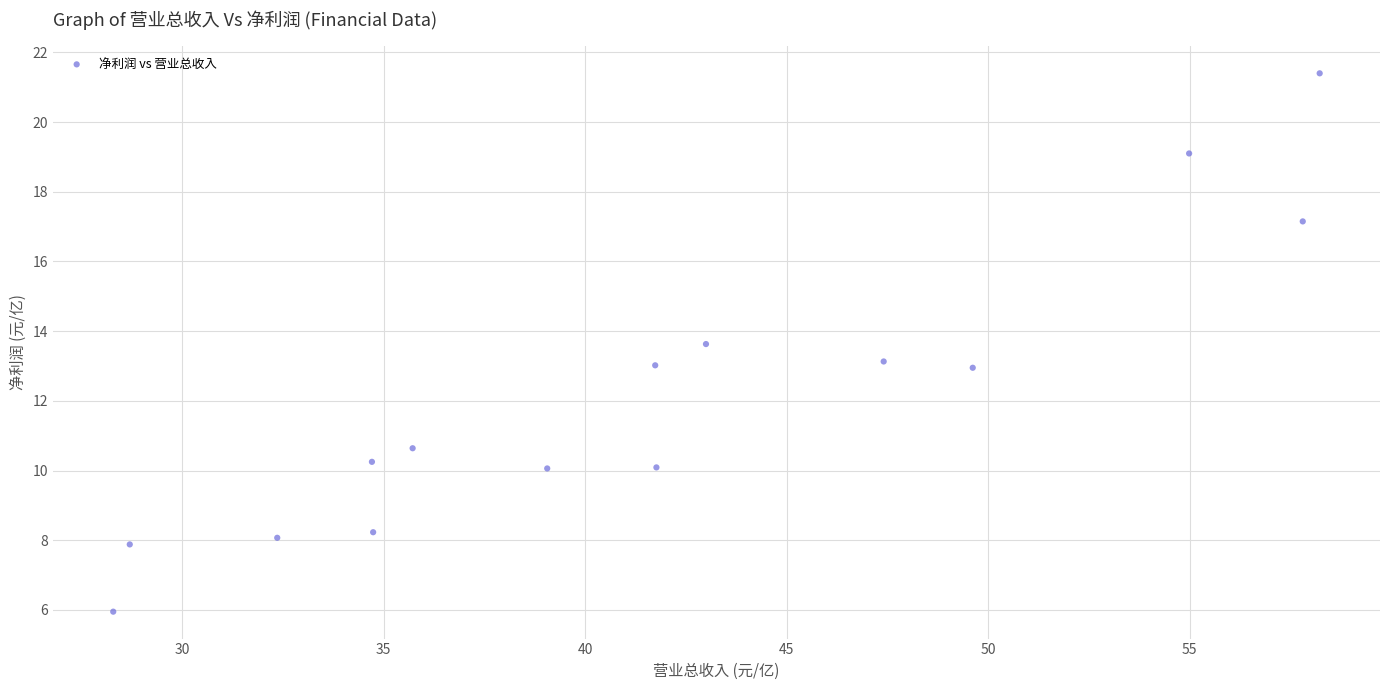

What is the range of X values (max minus min)?

29.9